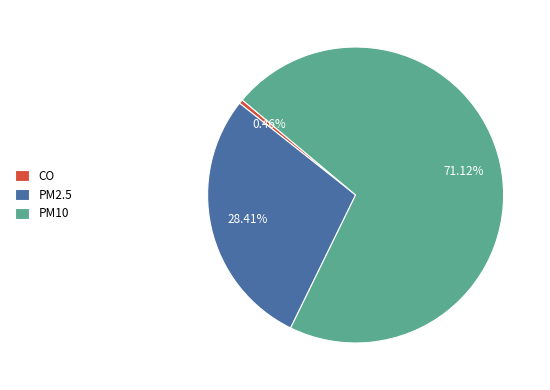

How many segments does this pie chart have?

3